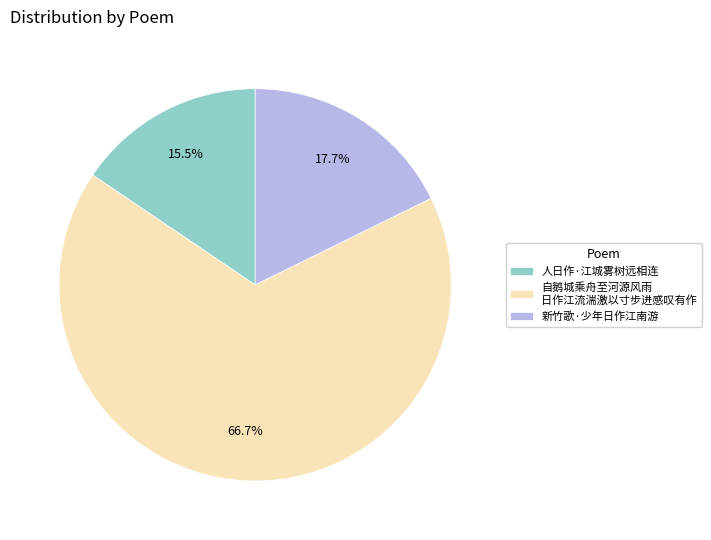

Is 自鹅城乘舟至河源风雨 日作江流湍激以寸步进感叹有作 the majority of the pie?

Yes